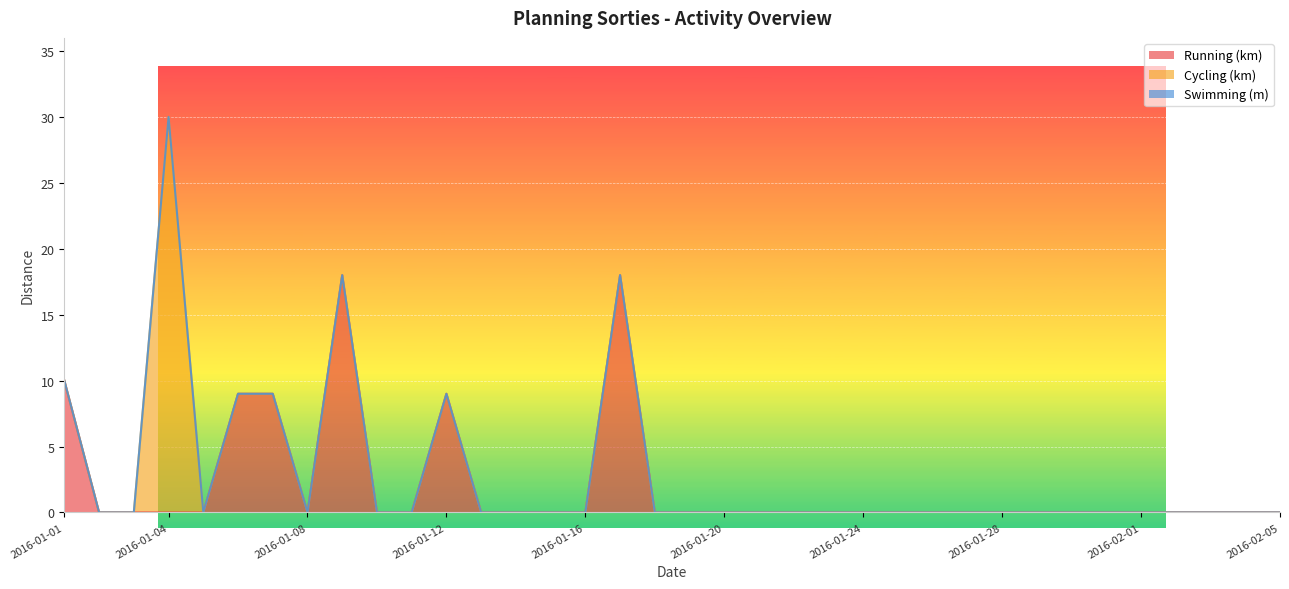

The value of Cycling (km) at 2016-01-12 is -14. True or false?

False